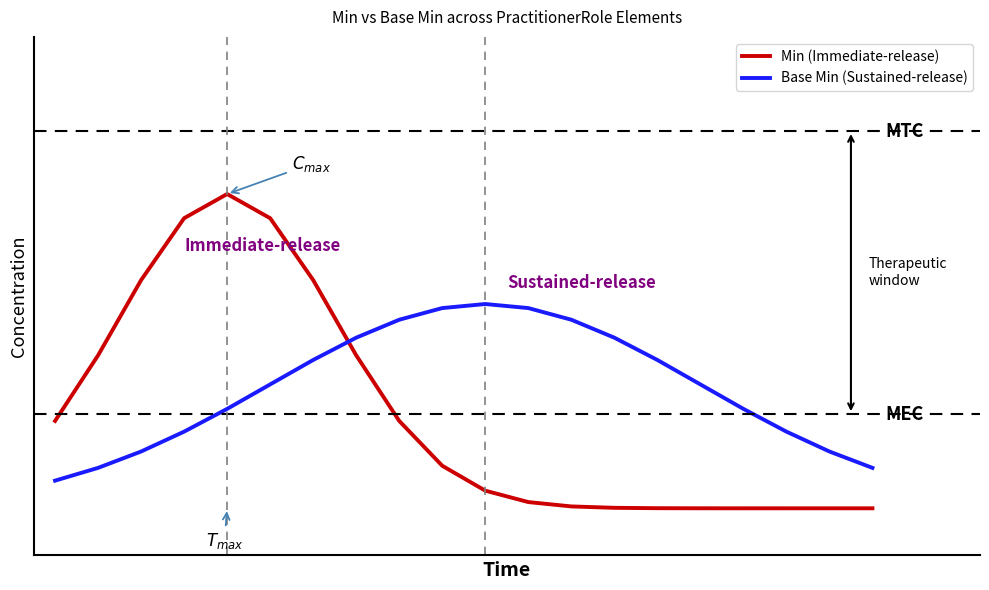

What are all the series names shown in the legend?

Min (Immediate-release), Base Min (Sustained-release)